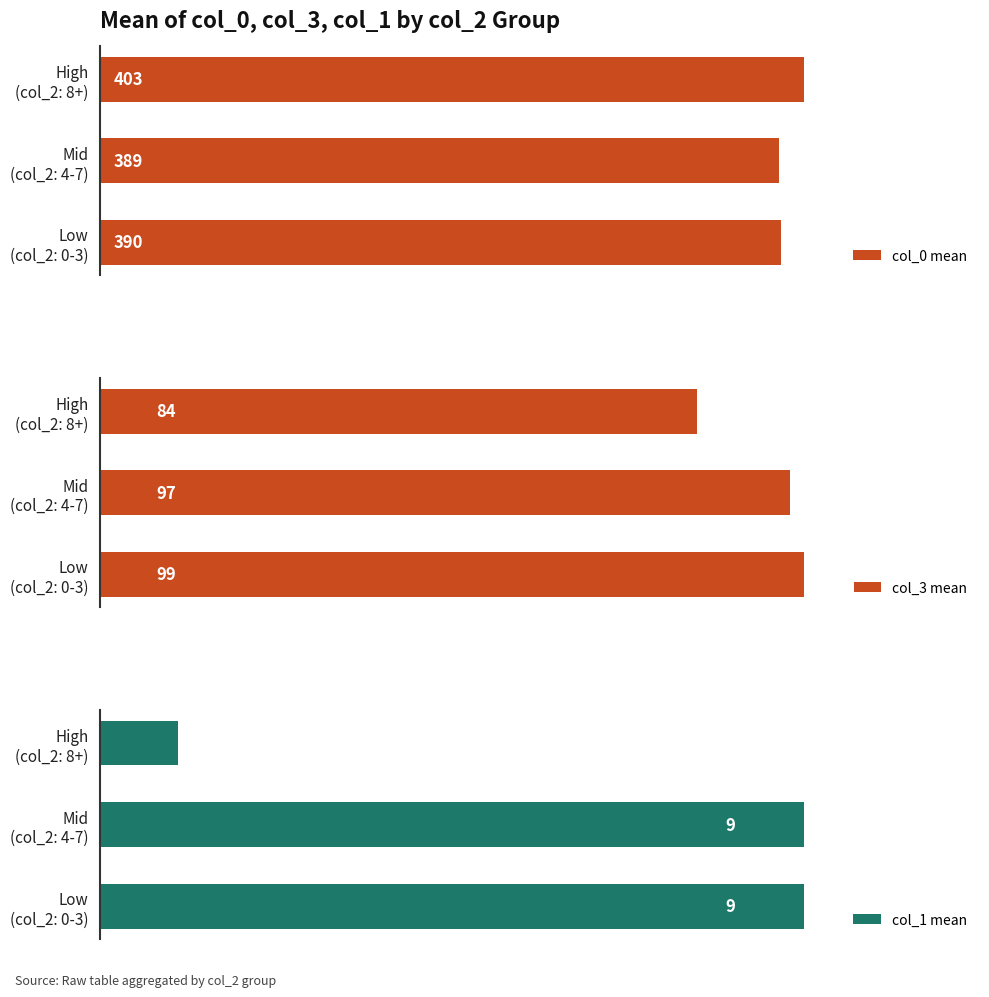

Is the value of col_0 mean at Low (col_2: 0-3) greater than the value of col_3 mean at High (col_2: 8+)?

Yes